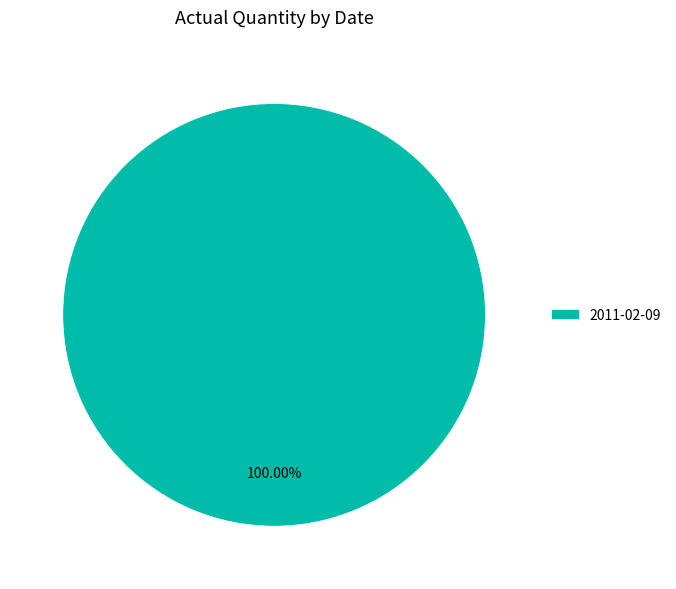

Does any single category account for the majority?

Yes